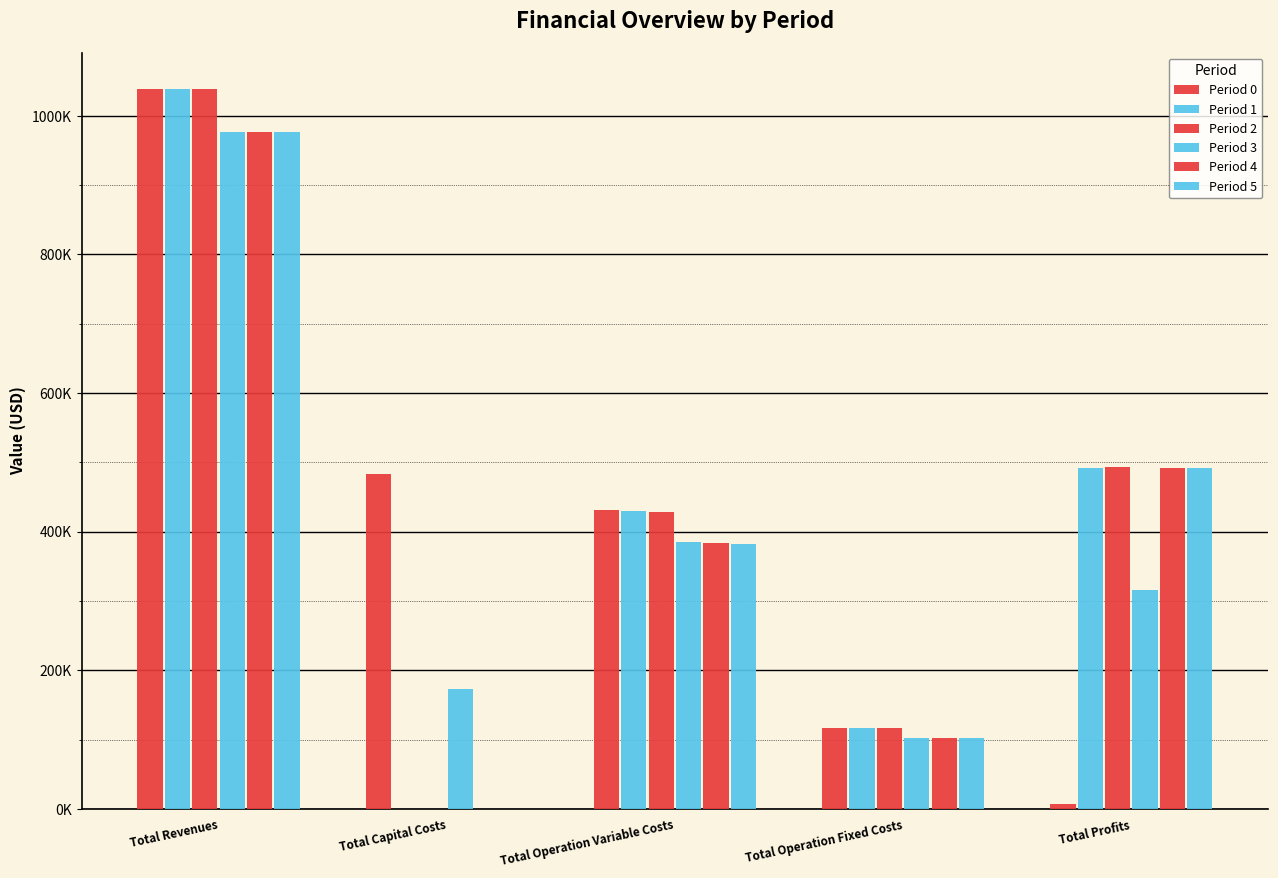

Which series has the largest range (max minus min)?

Period 1